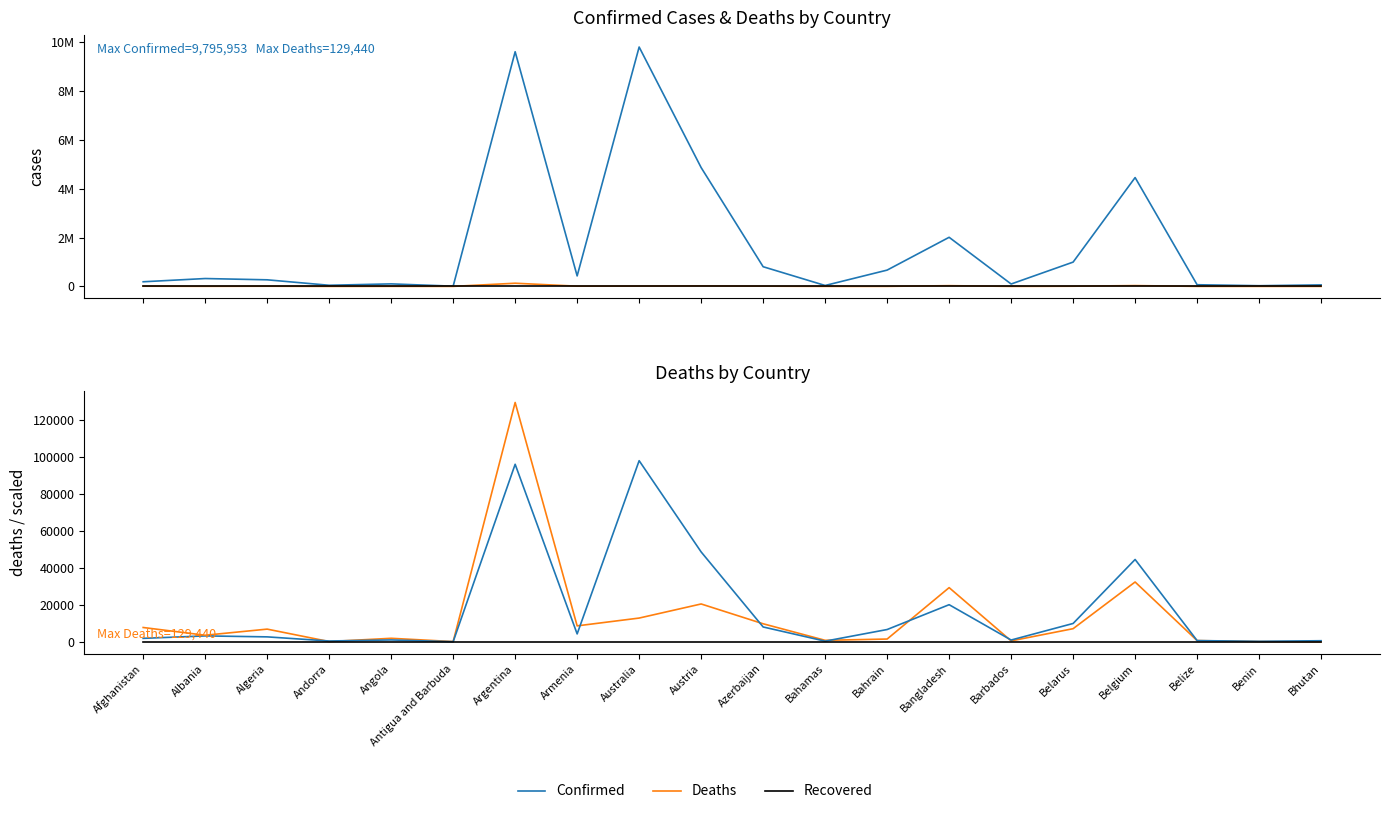

What is the total value across all series at Barbados?

98901